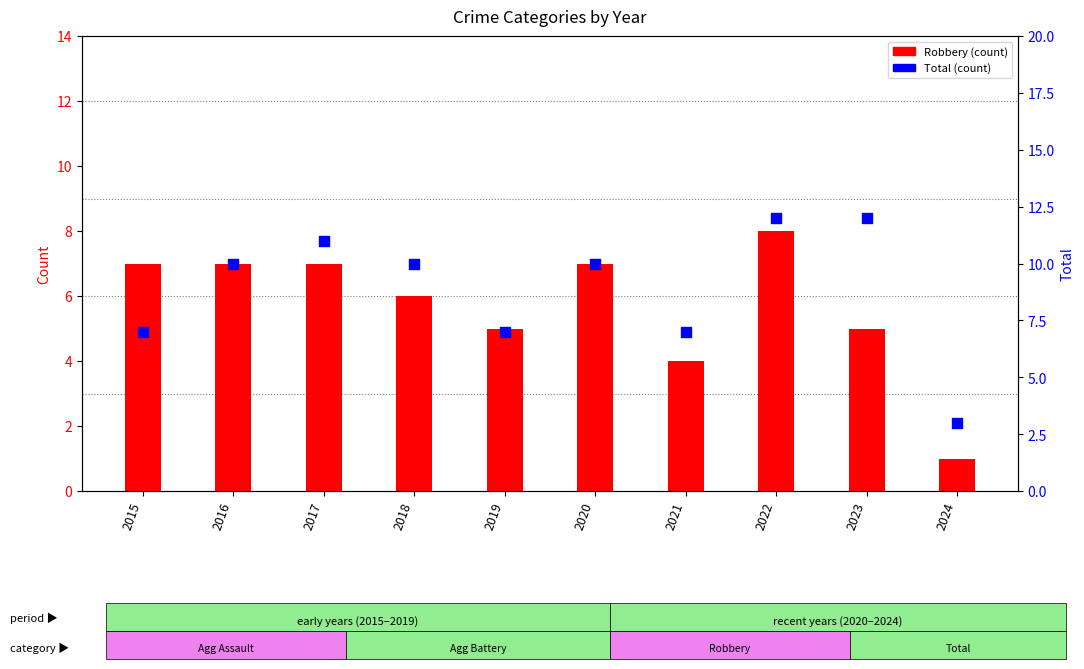

Which series has the largest total across all categories?

Total